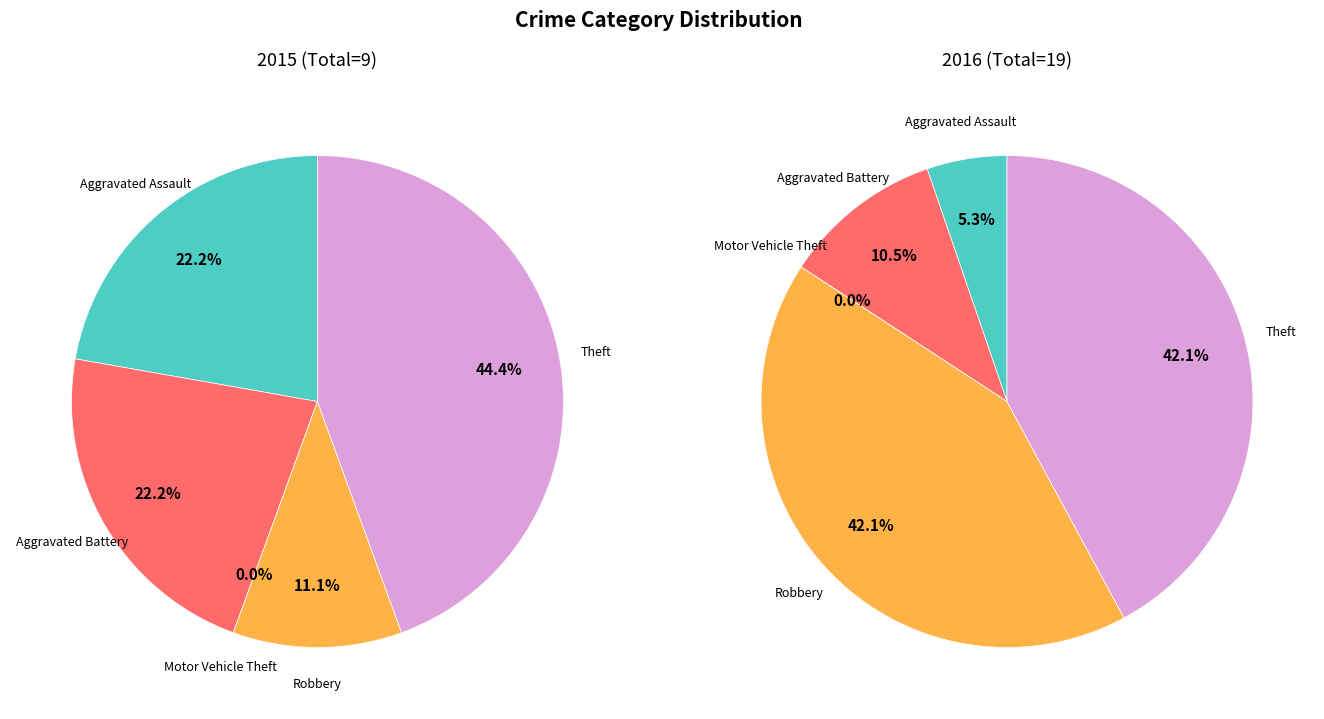

How many segments does this pie chart have?

5